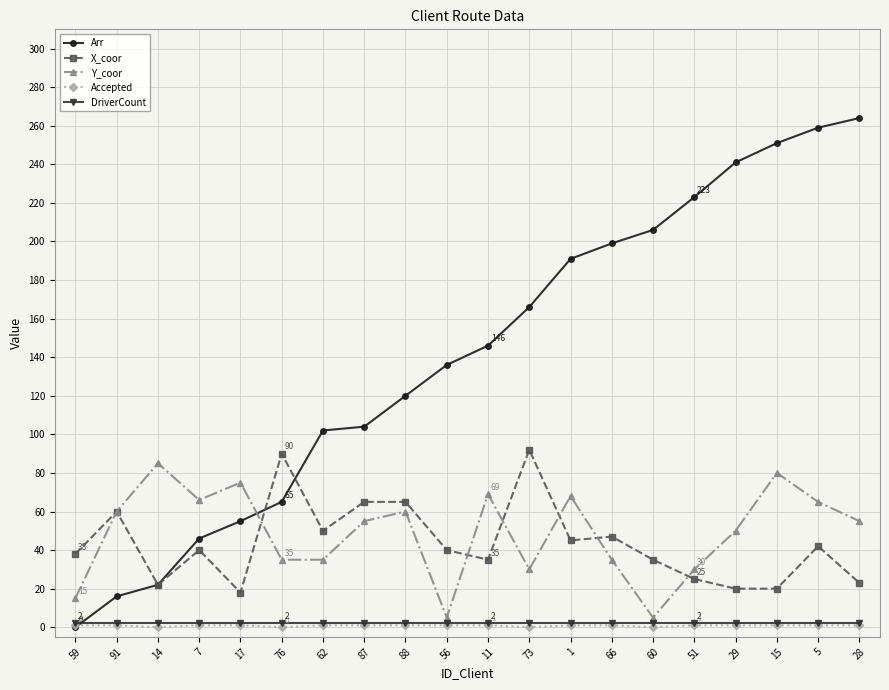

True or false: X_coor and Accepted intersect in this chart.

False